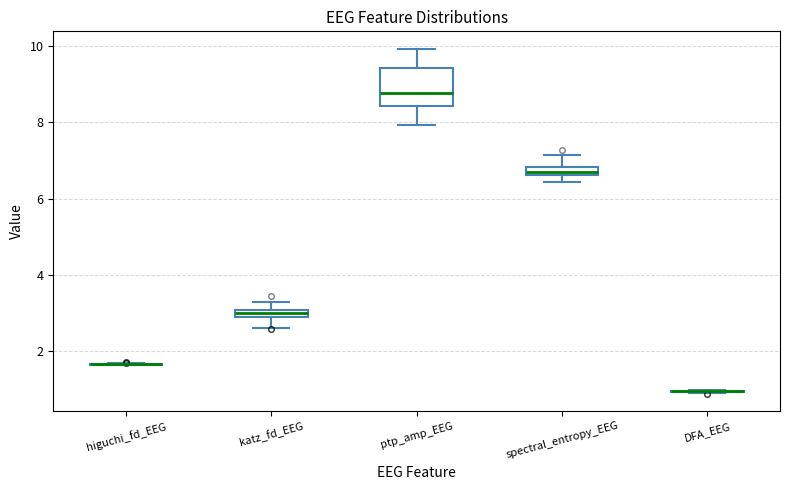

Where is the lower edge of the box for spectral_entropy_EEG on the y-axis? The values are not printed on the chart, so give them approximately, as read against the axis.

6.6